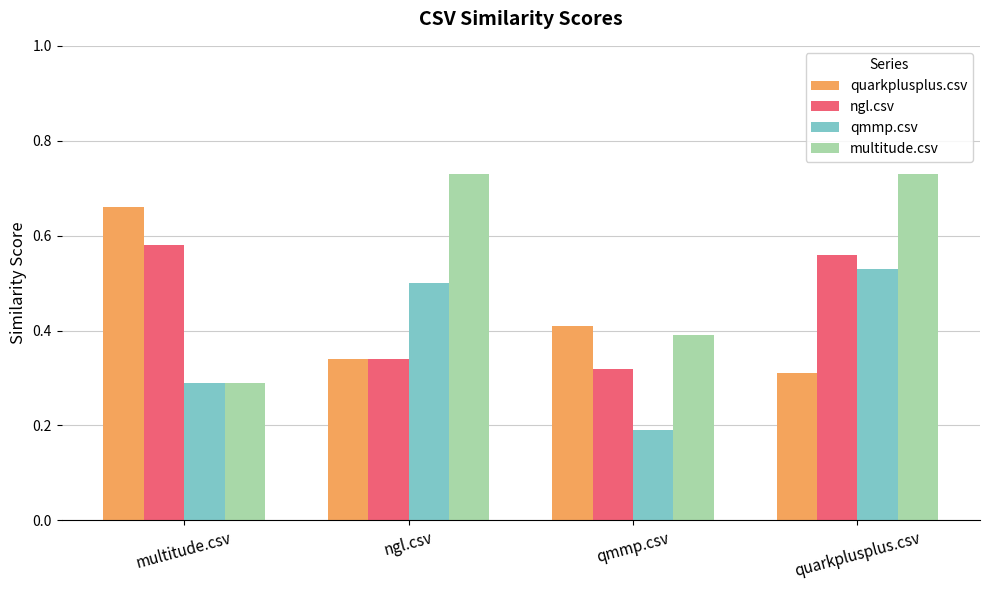

Rank the series at qmmp.csv from highest to lowest value.

quarkplusplus.csv, multitude.csv, ngl.csv, qmmp.csv